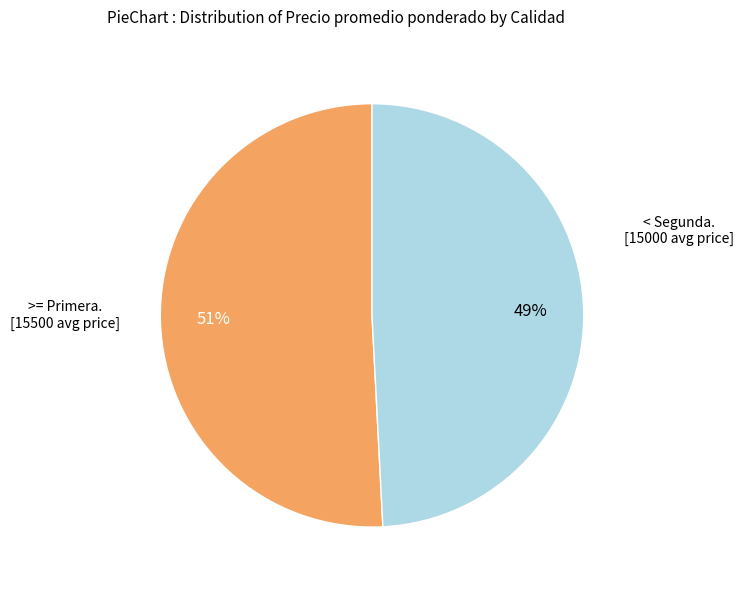

Does any single category account for the majority?

Yes